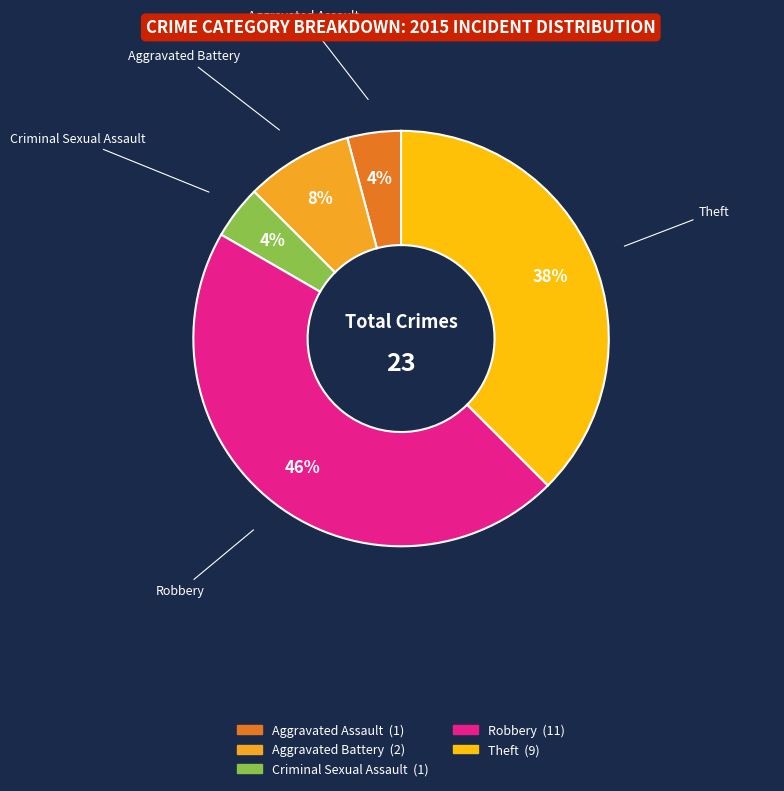

Is there a majority slice in this chart?

No